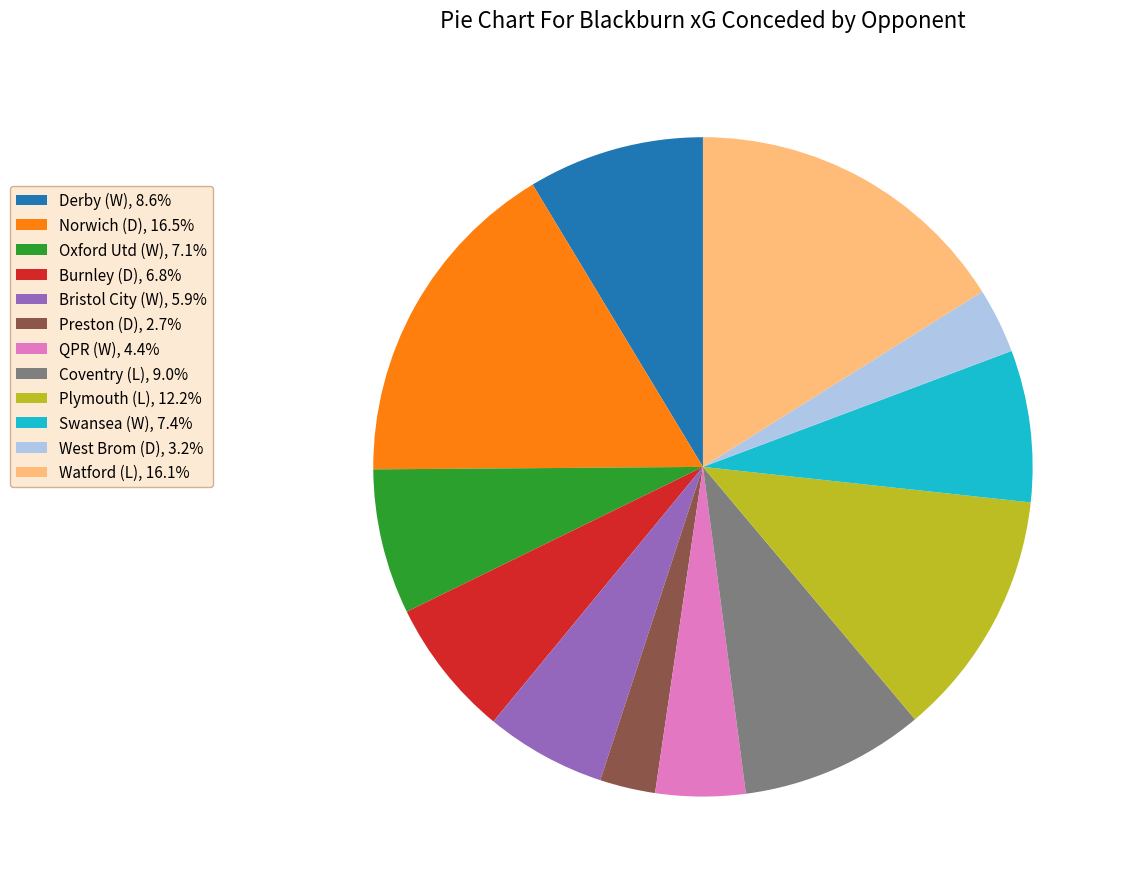

Does QPR (W) represent more than half of the total?

No